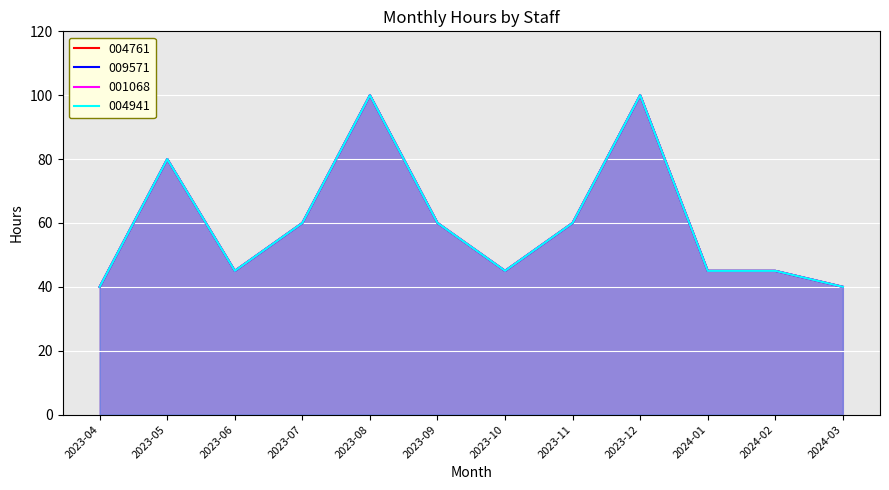

True or false: 004761 and 009571 cross at least once.

False